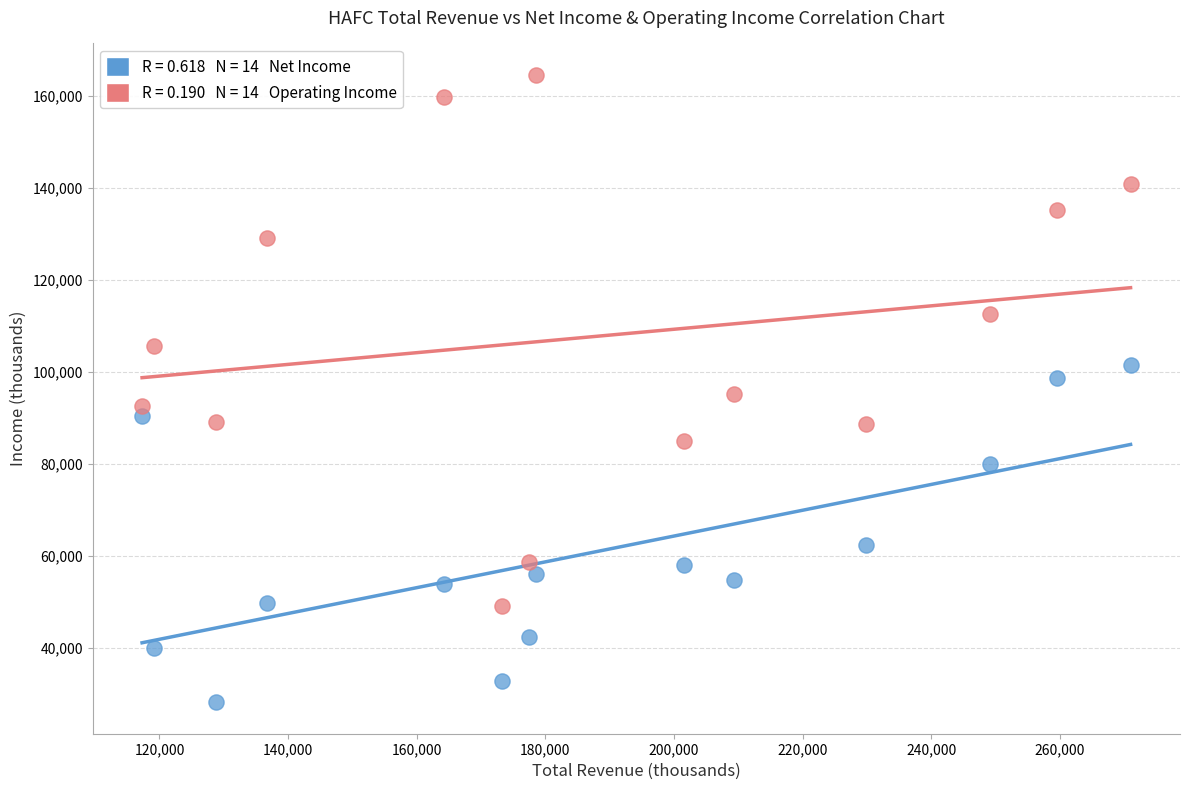

Across all data points, what is the range of Y values (max minus min)?

136400